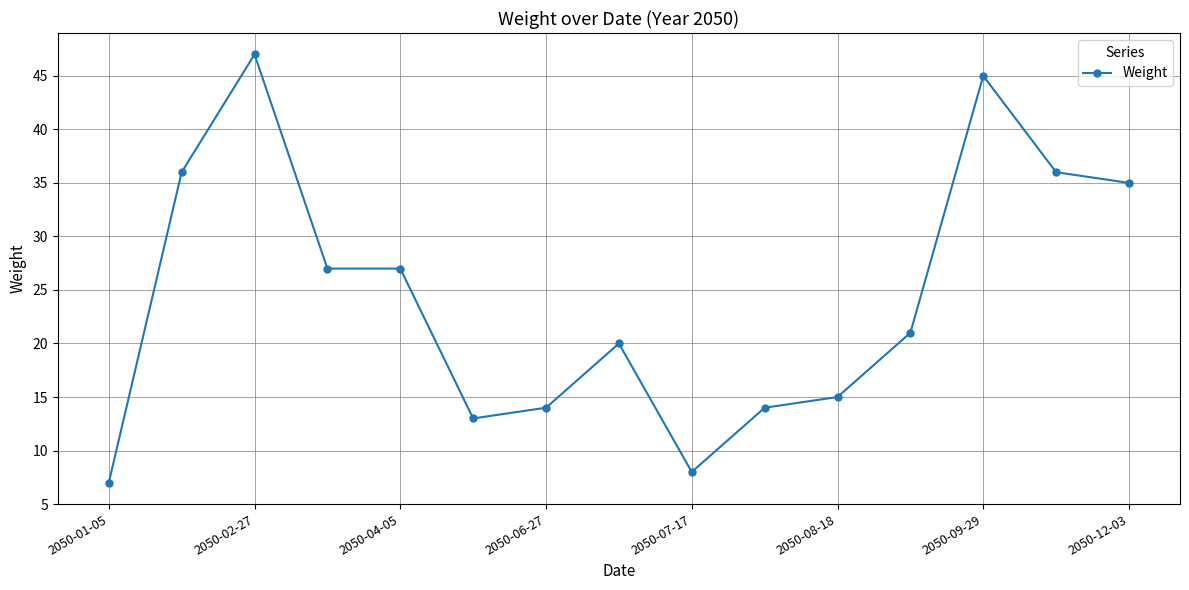

What is the difference between the second highest and minimum values?

38